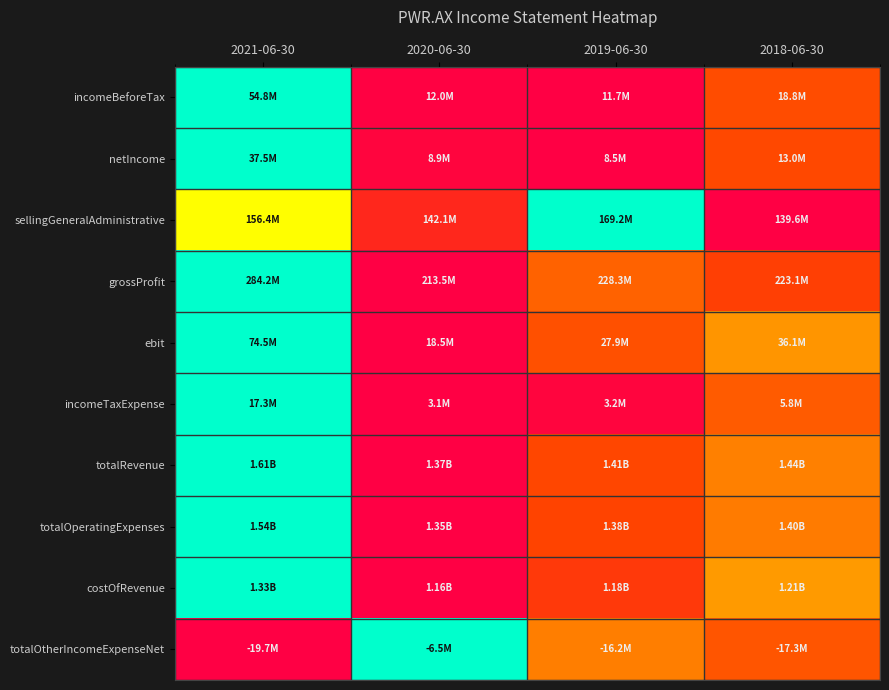

At how many categories does at least one series exceed 0?

4